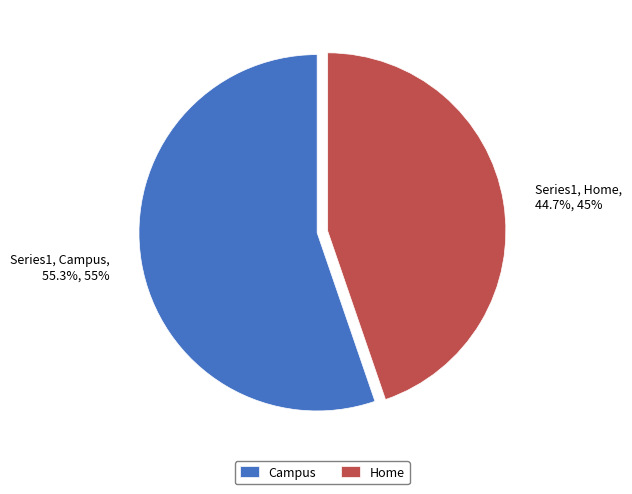

To the nearest percent, what percentage of the pie is Home?

45%